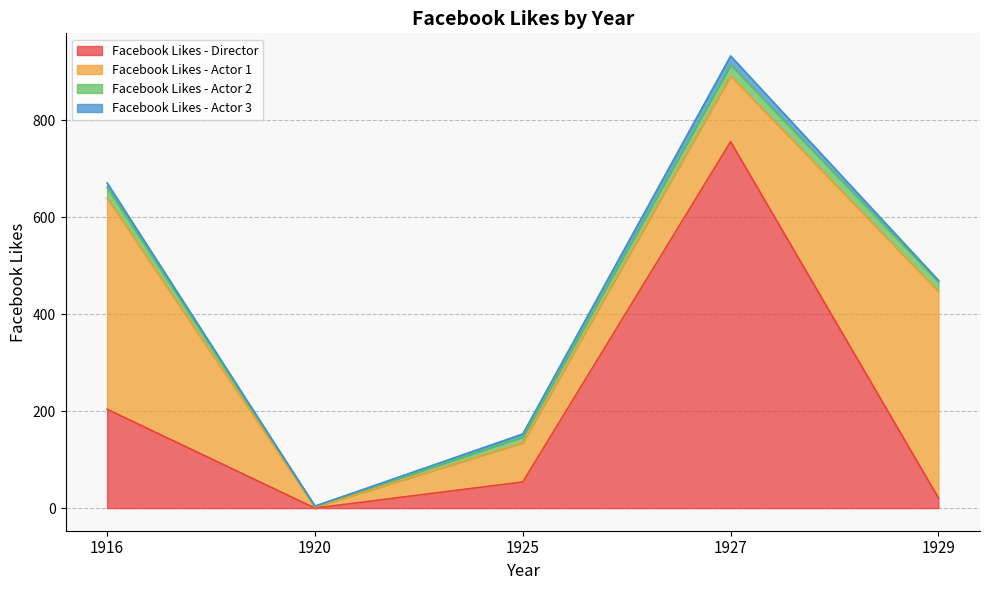

Where is Facebook Likes - Actor 2 nearest to the value 12?

1925